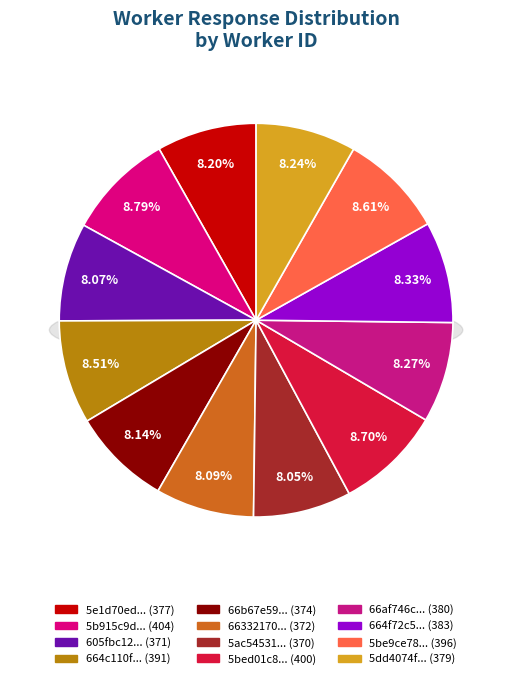

Is it true that 5e1d70edd727e90dea42d137 is 3% of the pie?

False